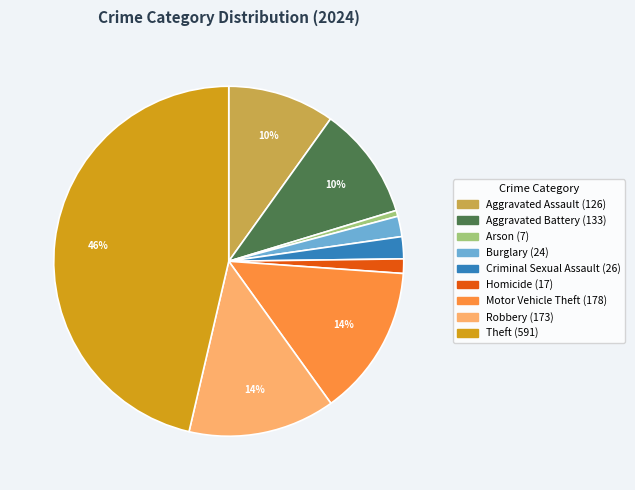

Is the sum of Aggravated Assault and Robbery greater than half?

No